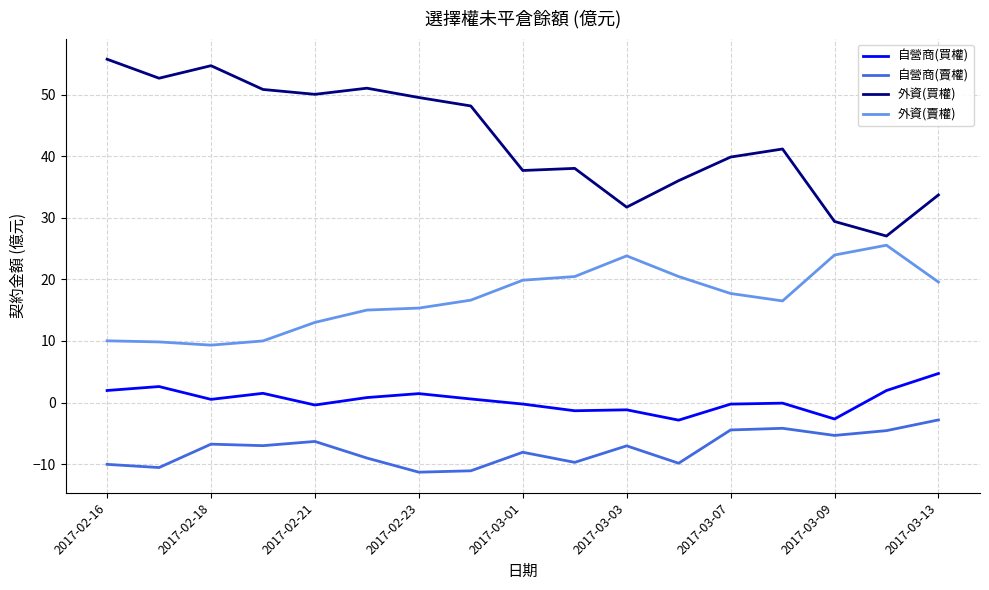

What is the smallest value displayed?

-11.3